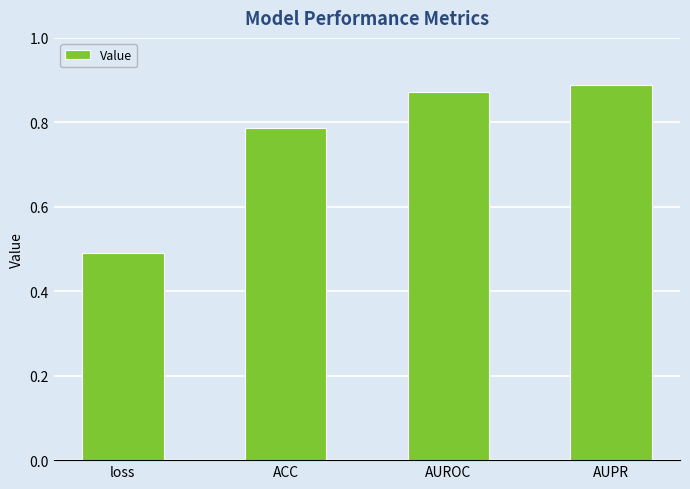

What is the label of the 3rd bar from the right?

ACC